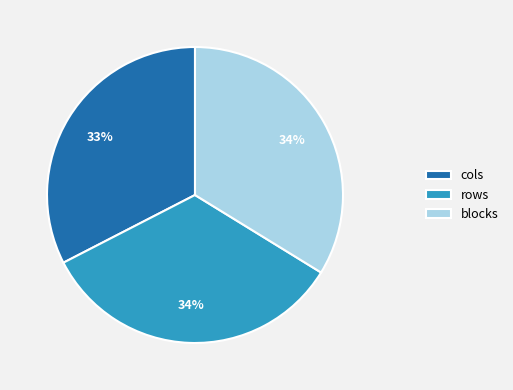

To the nearest percent, what is the combined percentage of blocks and cols?

66%